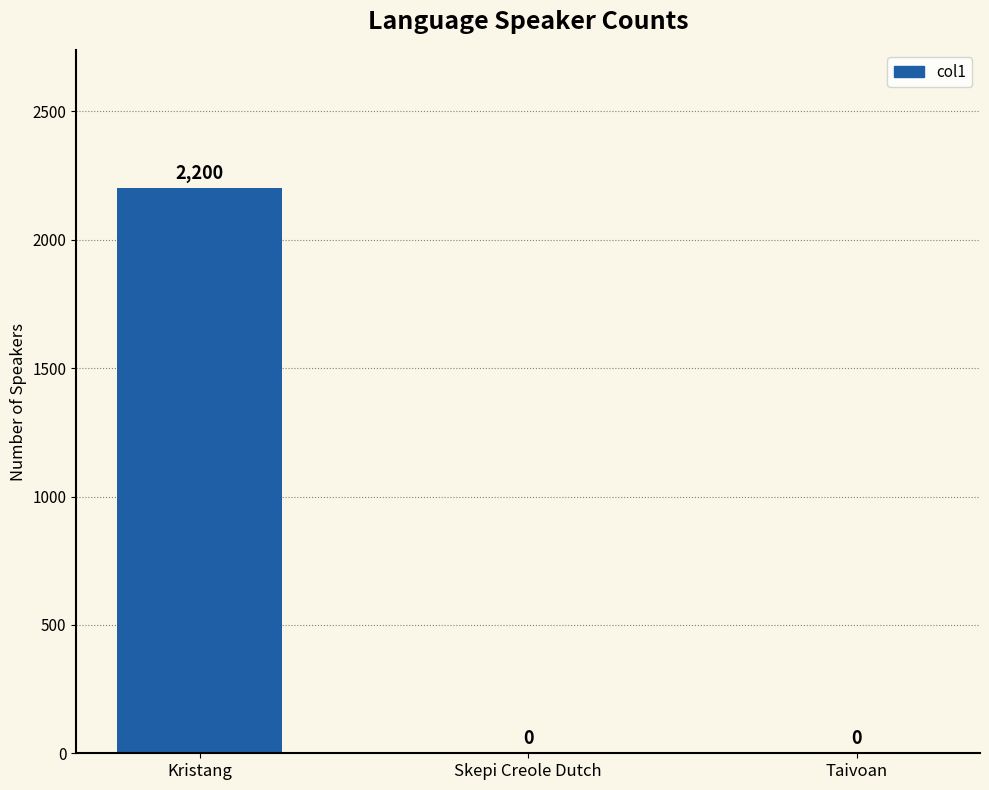

Are the bars grouped side by side (vs. stacked)?

No